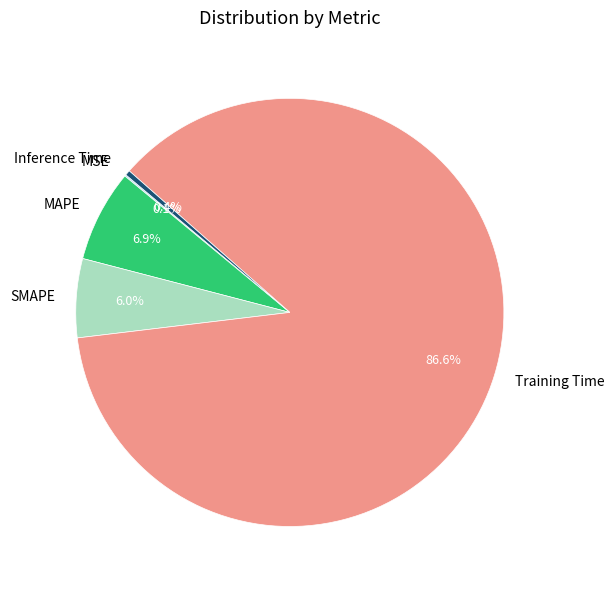

Which category has the biggest portion of the pie?

Training Time